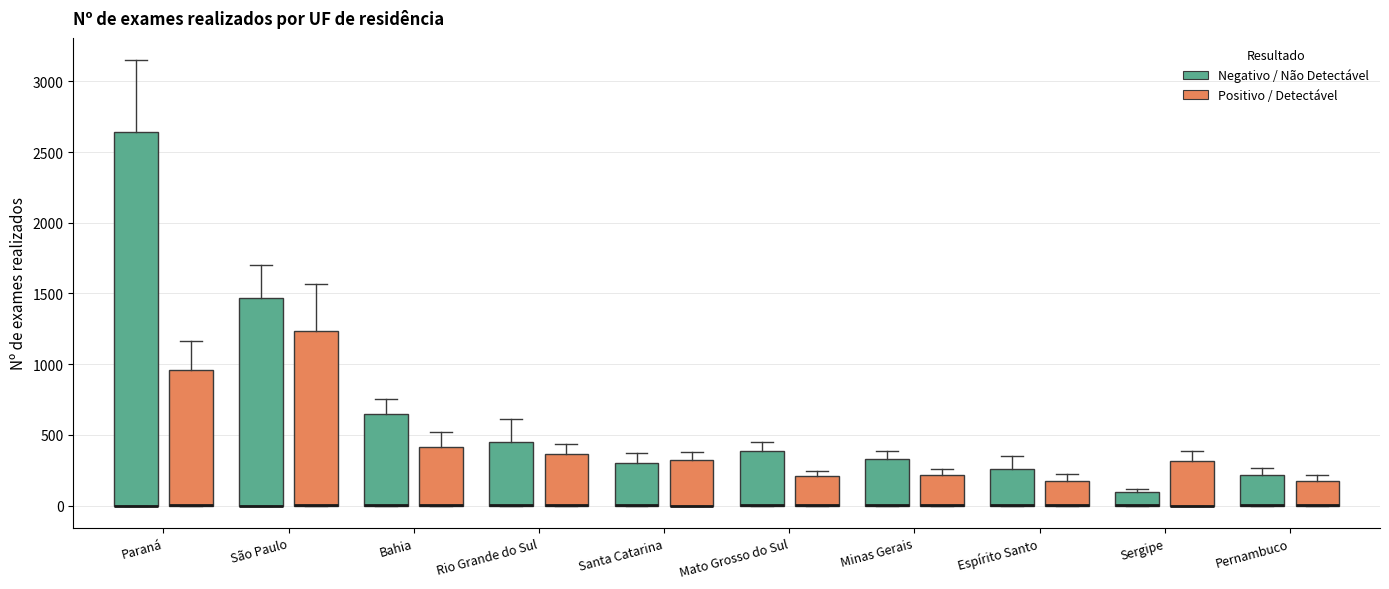

Reading left to right, read every box against the y-axis: the position of its median line, the range the box covers, and the ends of its whiskers. The values are not printed on the chart, so give them approximately, as read against the axis.

Paraná (Negativo / Não Detectável): median 0 (drawn on the box's lower edge), box 0 to 2650, whiskers 0 to 3150
Paraná (Positivo / Detectável): median 0 (drawn on the box's lower edge), box 0 to 950, whiskers 0 to 1150
São Paulo (Negativo / Não Detectável): median 0 (drawn on the box's lower edge), box 0 to 1450, whiskers 0 to 1700
São Paulo (Positivo / Detectável): median 0 (drawn on the box's lower edge), box 0 to 1250, whiskers 0 to 1550
Bahia (Negativo / Não Detectável): median 0 (drawn on the box's lower edge), box 0 to 650, whiskers 0 to 750
Bahia (Positivo / Detectável): median 0 (drawn on the box's lower edge), box 0 to 400, whiskers 0 to 500
Rio Grande do Sul (Negativo / Não Detectável): median 0 (drawn on the box's lower edge), box 0 to 450, whiskers 0 to 600
Rio Grande do Sul (Positivo / Detectável): median 0 (drawn on the box's lower edge), box 0 to 350, whiskers 0 to 450
Santa Catarina (Negativo / Não Detectável): median 0 (drawn on the box's lower edge), box 0 to 300, whiskers 0 to 350
Santa Catarina (Positivo / Detectável): median 0 (drawn on the box's lower edge), box 0 to 300, whiskers 0 to 400
Mato Grosso do Sul (Negativo / Não Detectável): median 0 (drawn on the box's lower edge), box 0 to 400, whiskers 0 to 450
Mato Grosso do Sul (Positivo / Detectável): median 0 (drawn on the box's lower edge), box 0 to 200, whiskers 0 to 250
Minas Gerais (Negativo / Não Detectável): median 0 (drawn on the box's lower edge), box 0 to 350, whiskers 0 to 400
Minas Gerais (Positivo / Detectável): median 0 (drawn on the box's lower edge), box 0 to 200, whiskers 0 to 250
Espírito Santo (Negativo / Não Detectável): median 0 (drawn on the box's lower edge), box 0 to 250, whiskers 0 to 350
Espírito Santo (Positivo / Detectável): median 0 (drawn on the box's lower edge), box 0 to 150, whiskers 0 to 200
Sergipe (Negativo / Não Detectável): median 0 (drawn on the box's lower edge), box 0 to 100, whiskers 0 to 100 (just above the box's upper edge)
Sergipe (Positivo / Detectável): median 0 (drawn on the box's lower edge), box 0 to 300, whiskers 0 to 400
Pernambuco (Negativo / Não Detectável): median 0 (drawn on the box's lower edge), box 0 to 200, whiskers 0 to 250
Pernambuco (Positivo / Detectável): median 0 (drawn on the box's lower edge), box 0 to 150, whiskers 0 to 200